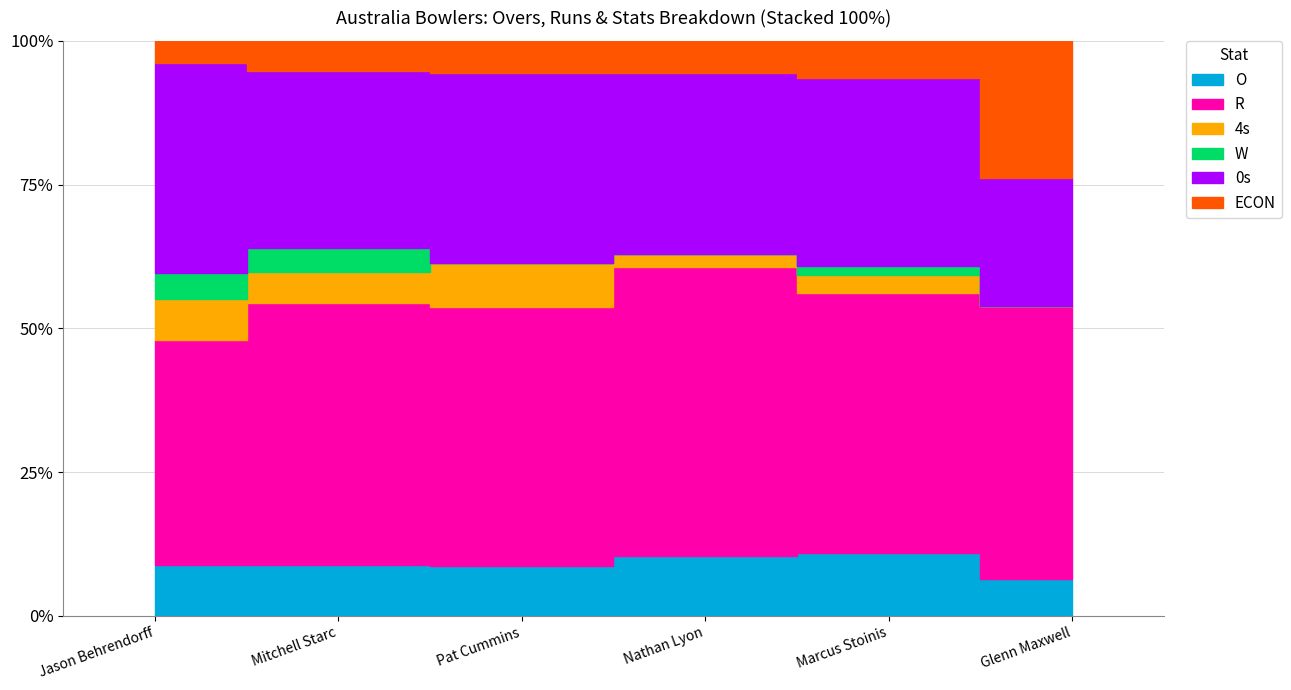

What is the sum of all W values?

10.0